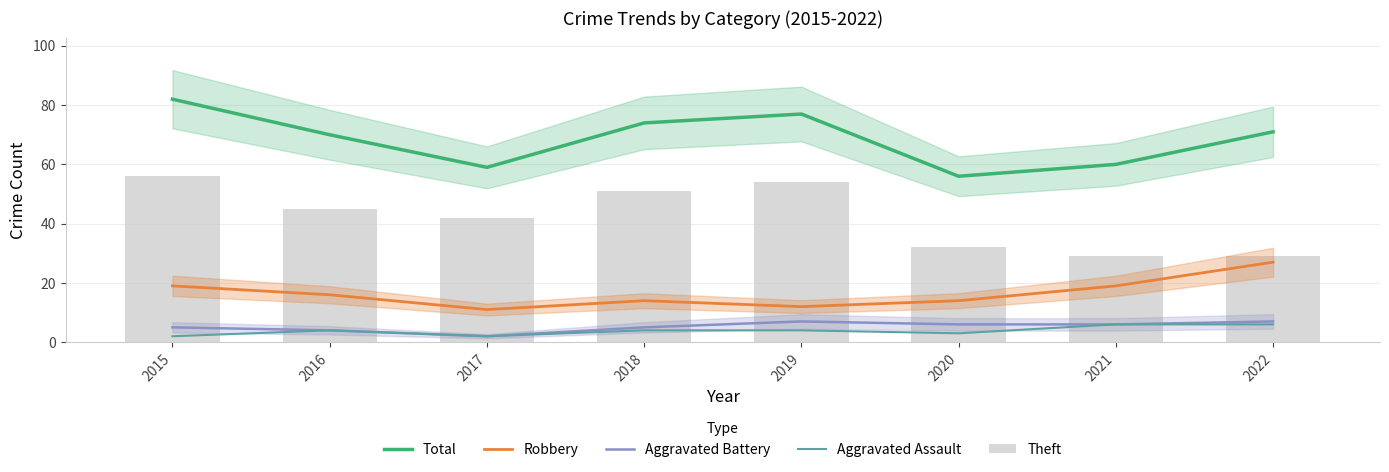

How many data points in Aggravated Battery are less than 6?

4